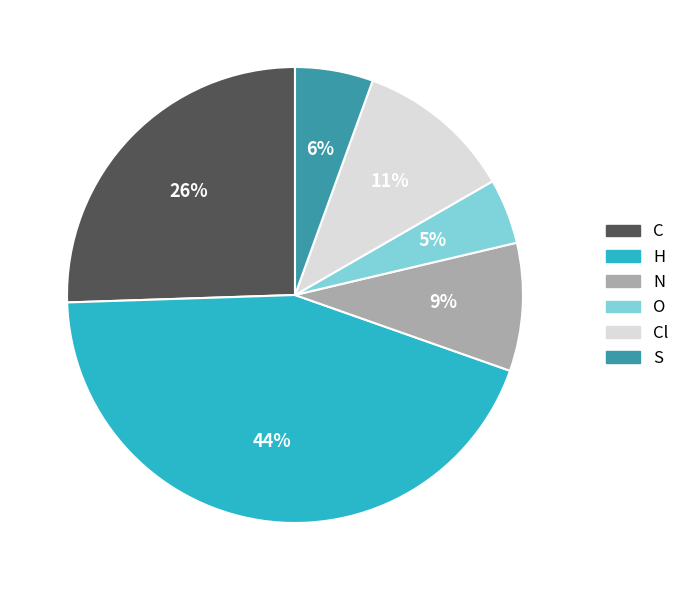

Is there any slice that represents more than half of the pie?

No